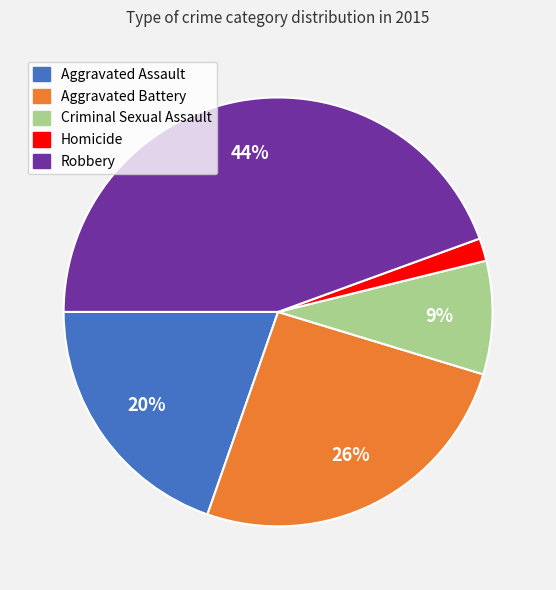

Between Aggravated Assault and Robbery, which is larger?

Robbery